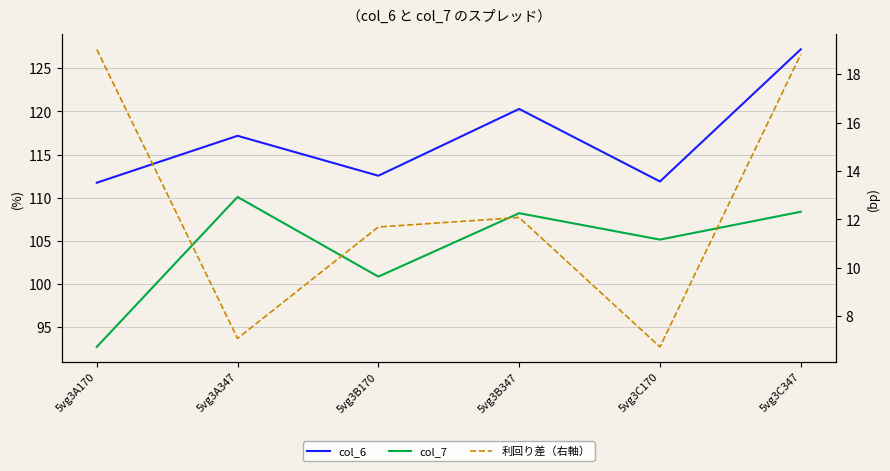

What is the average value of the col_6 series?

116.8